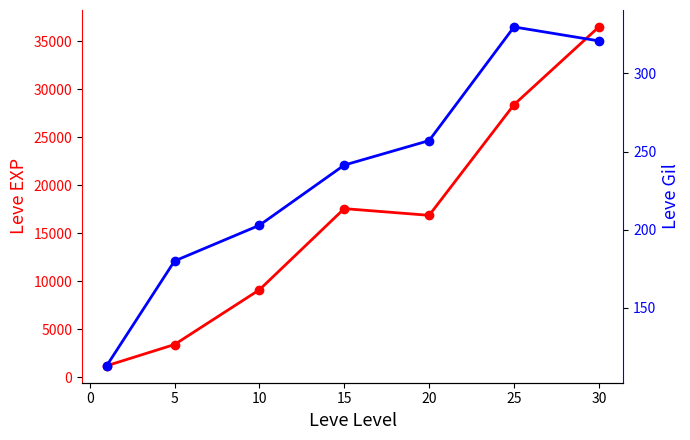

How many values in the Leve Gil series are below 241?

3